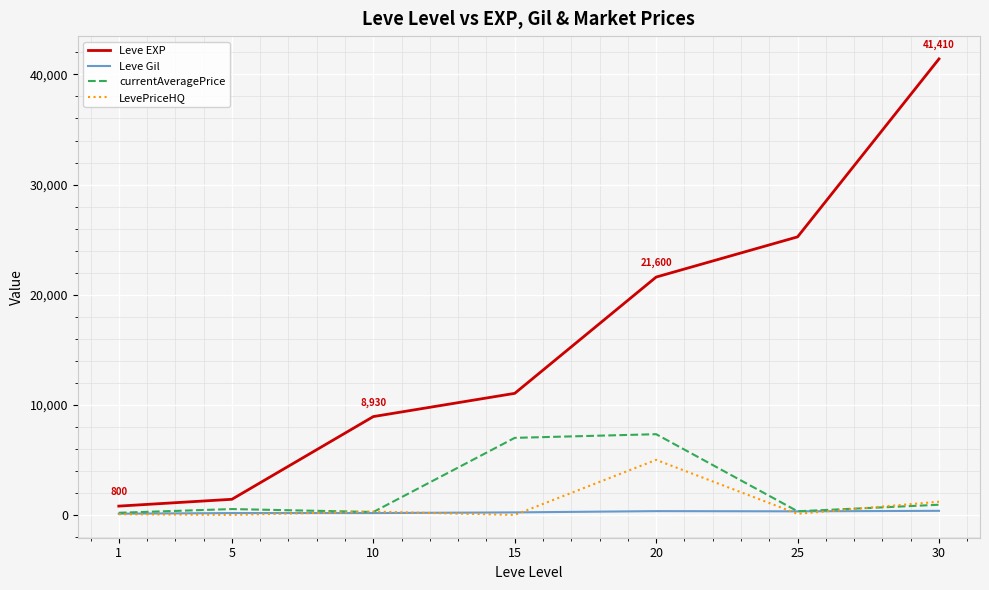

Which series changed the most between 5 and 15?

Leve EXP